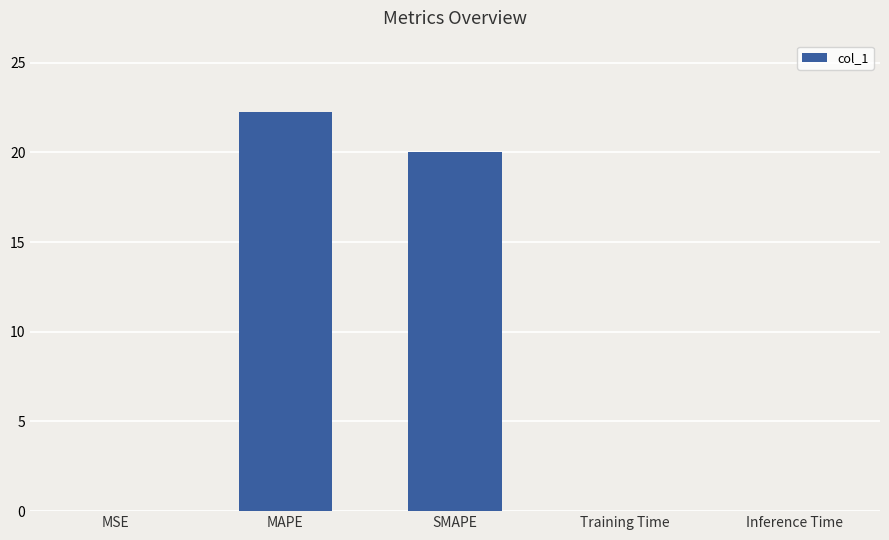

The value at MAPE is 22.2. True or false?

True